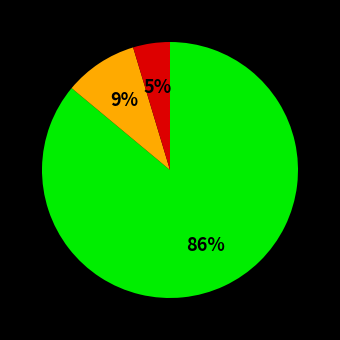

To the nearest percent, what is the difference between the largest and smallest slice percentages?

81%